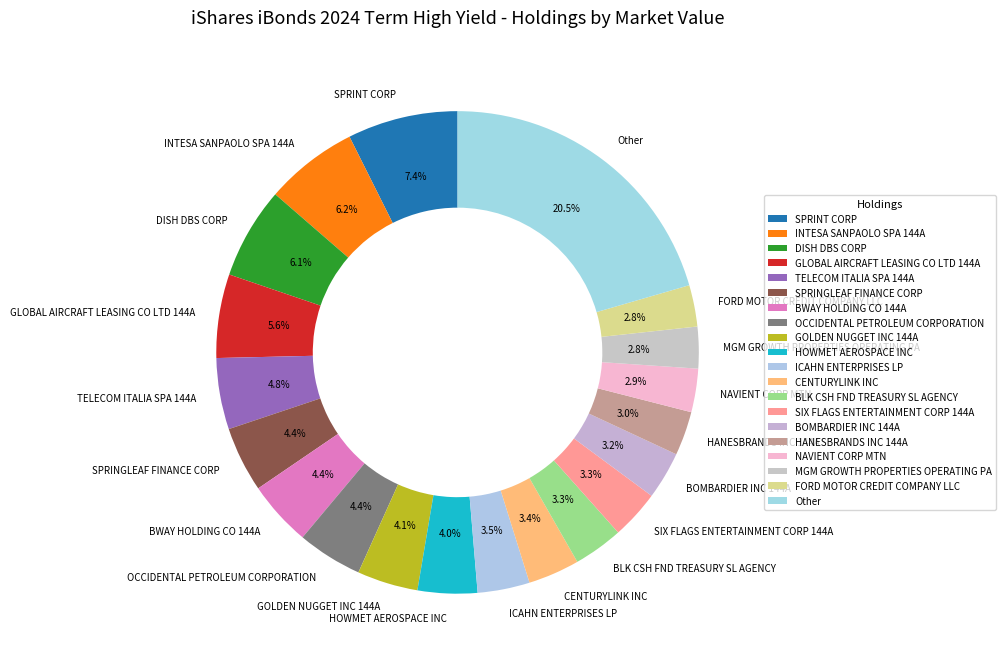

Does any single category account for the majority?

No